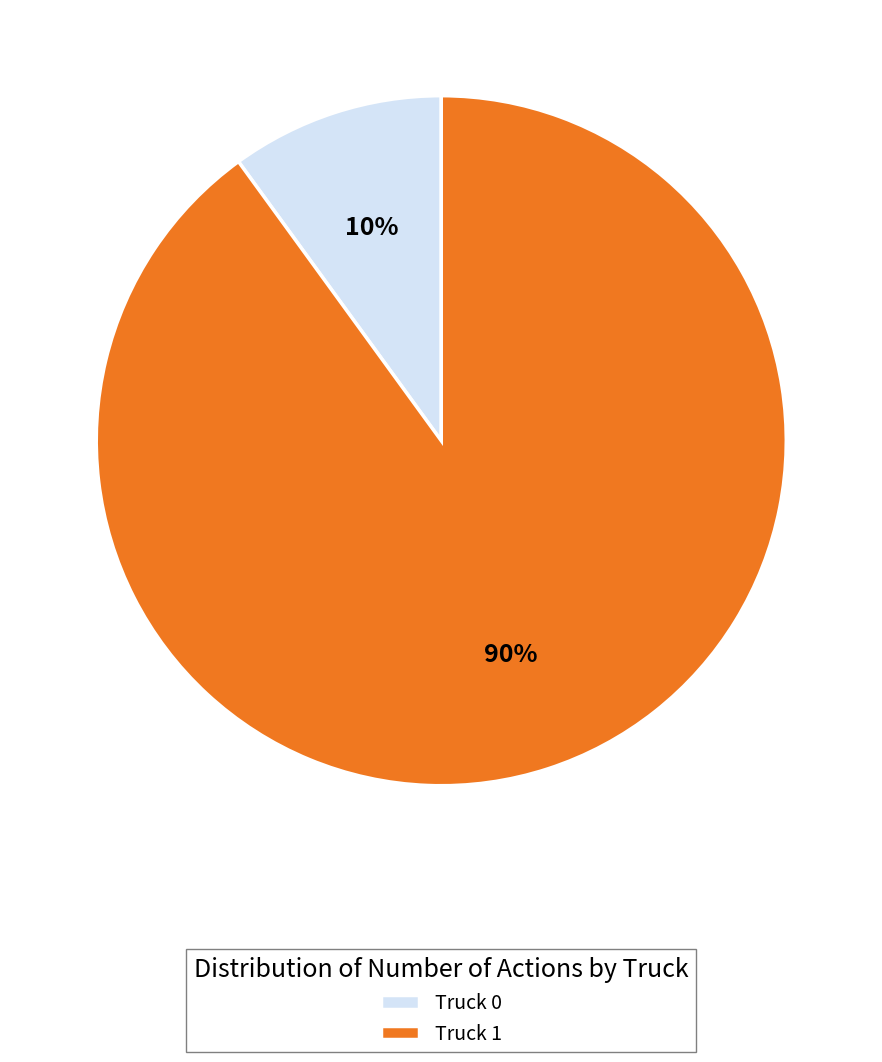

To the nearest percent, what is the difference between the Truck 1 and Truck 0 slice percentages?

80%